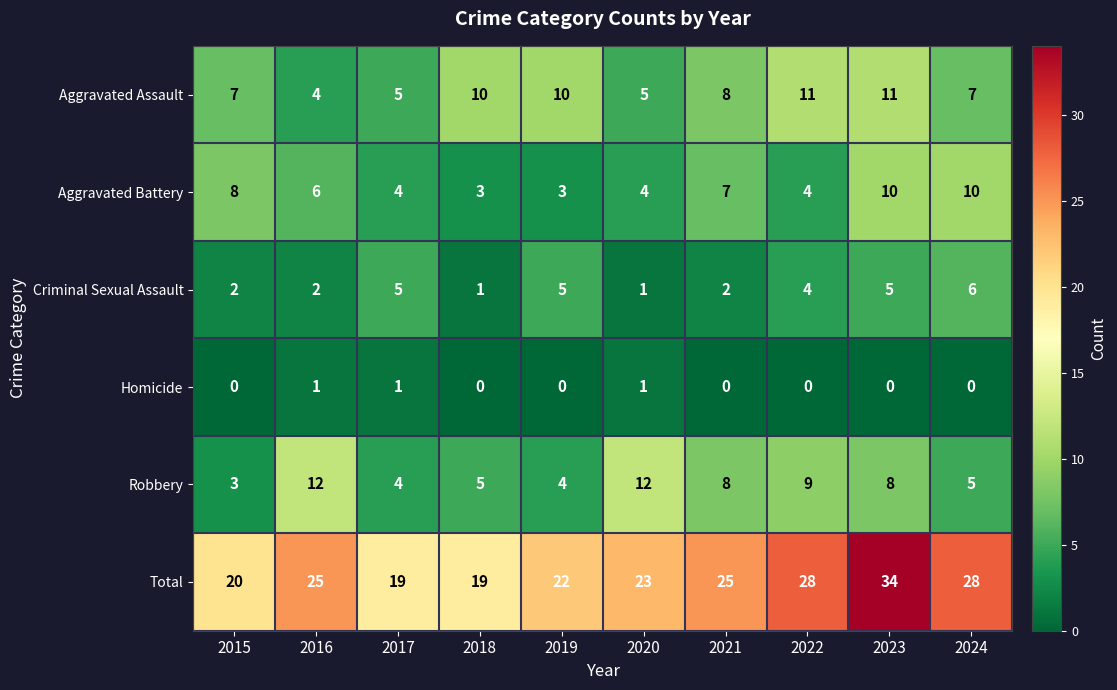

Which series has the largest range (max minus min)?

Total